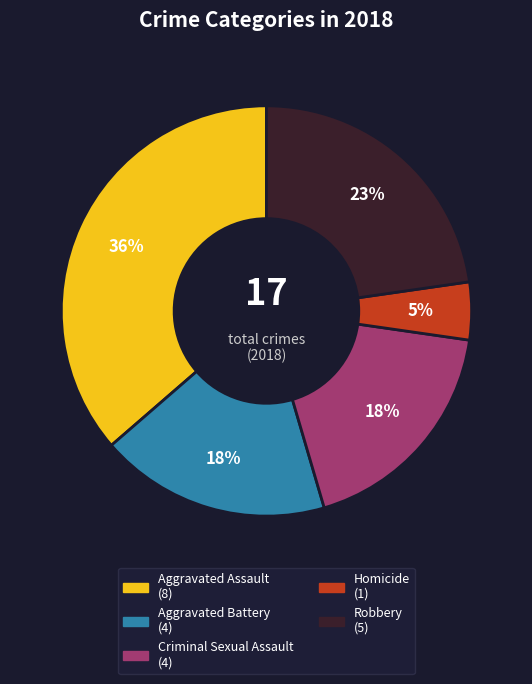

Is the sum of Aggravated Battery and Homicide greater than half?

No